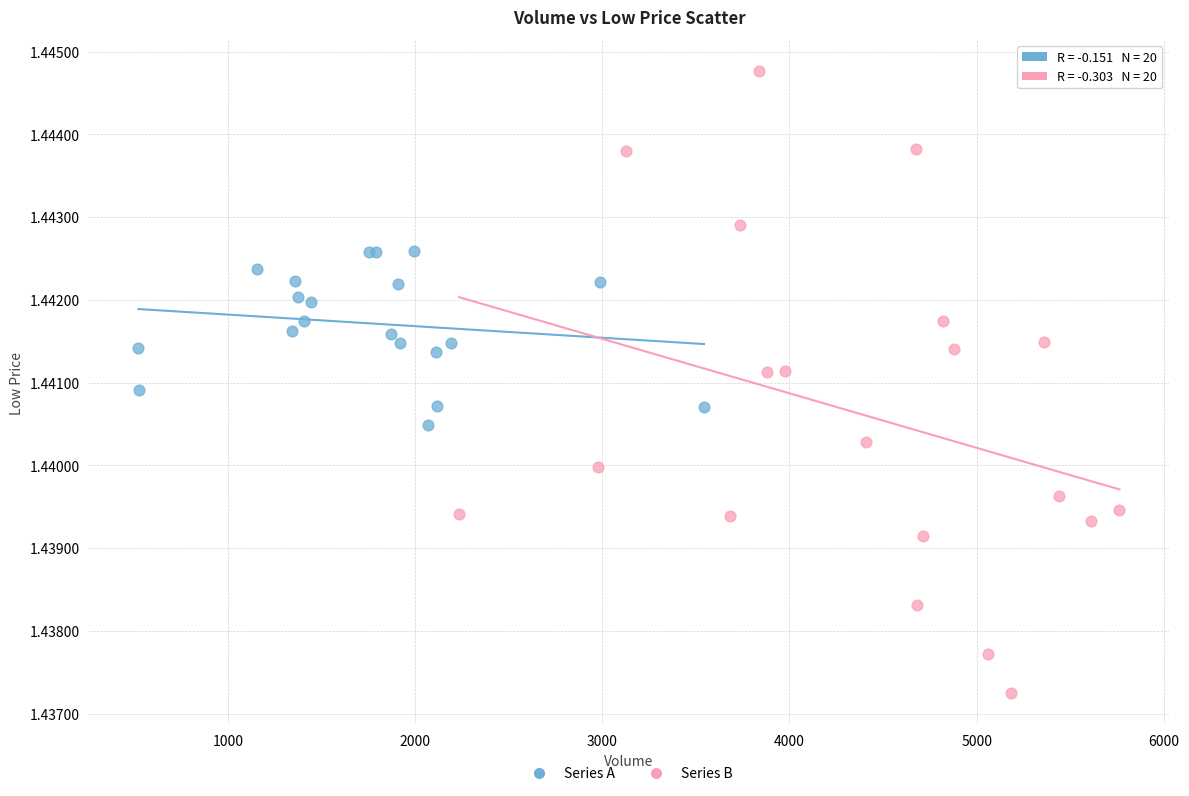

Which series contains the highest Y value?

Series B